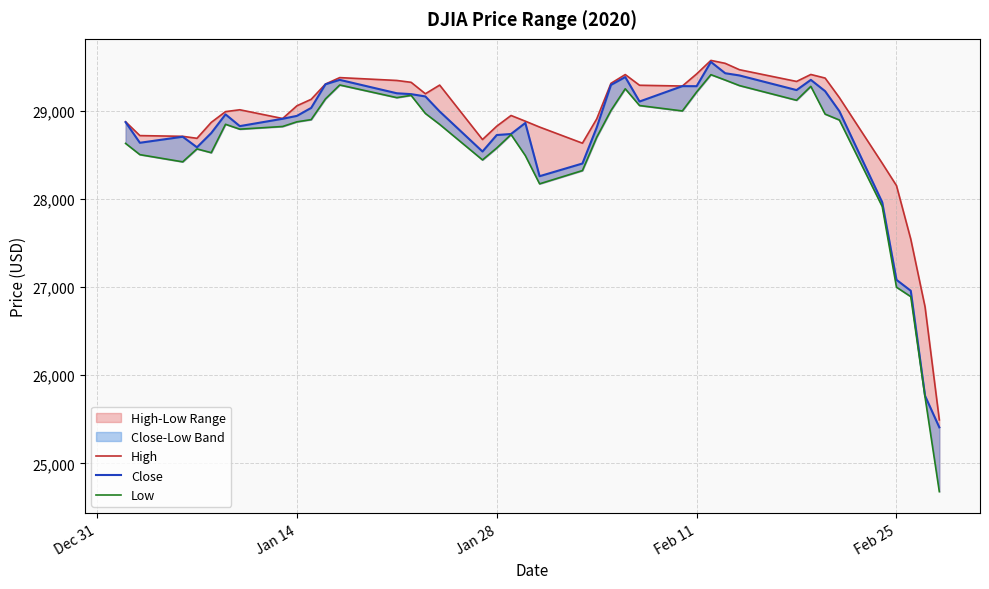

True or false: Close has more than 1 points higher than both neighbors.

True